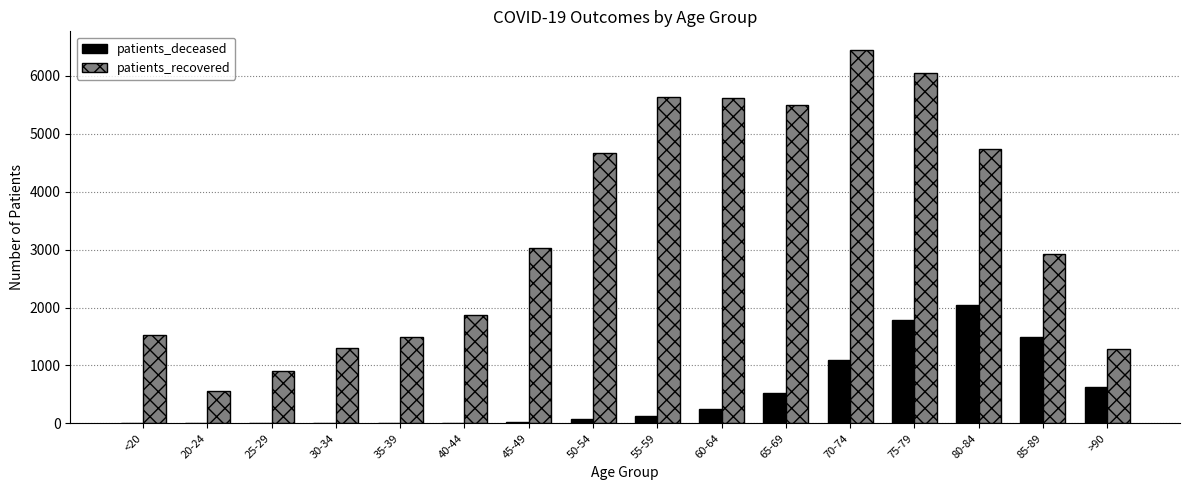

Where is patients_deceased nearest to the value 1024?

70-74